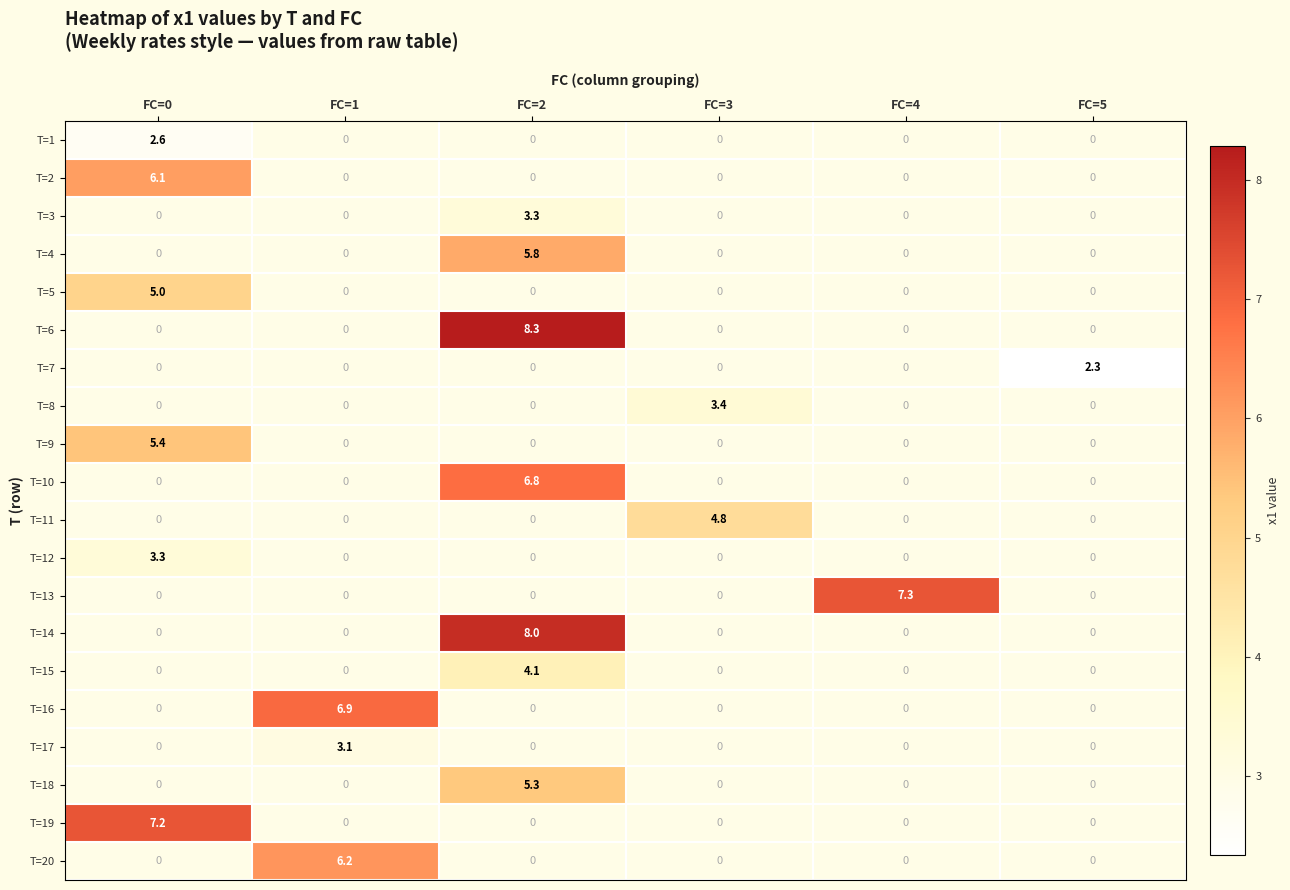

Between FC=5 and FC=2, which is larger?

FC=2